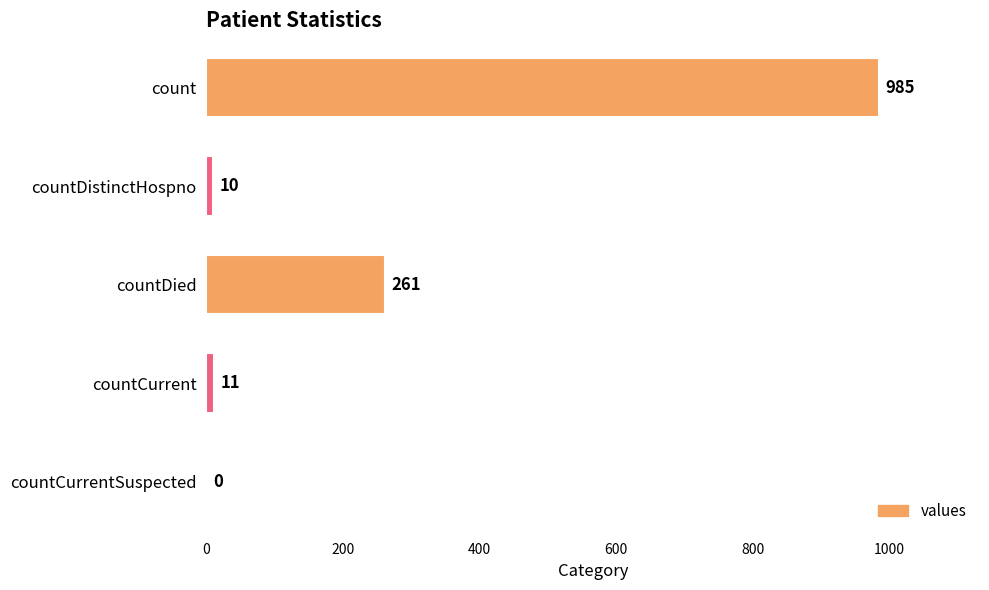

Which category has the highest value across all series?

count